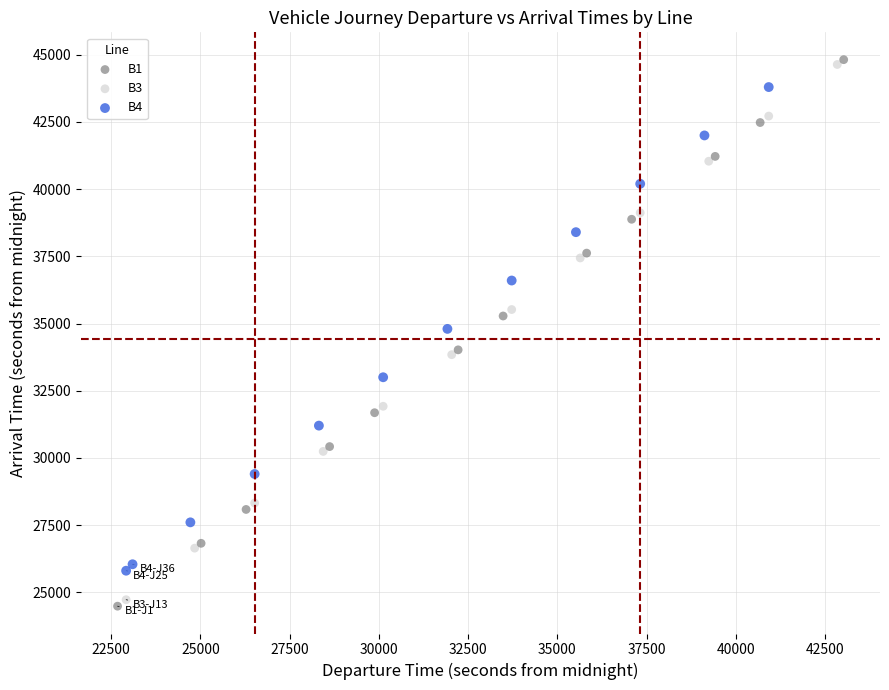

Which series has the largest Y range (max minus min)?

B1